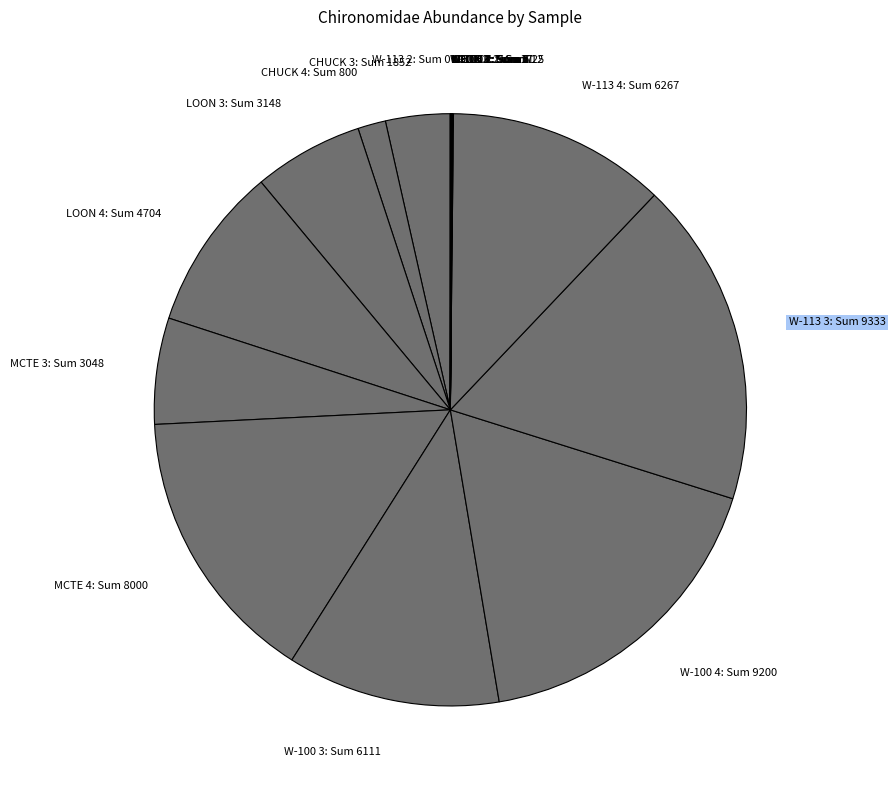

Is it true that MCTE 4 is 3% of the pie?

False